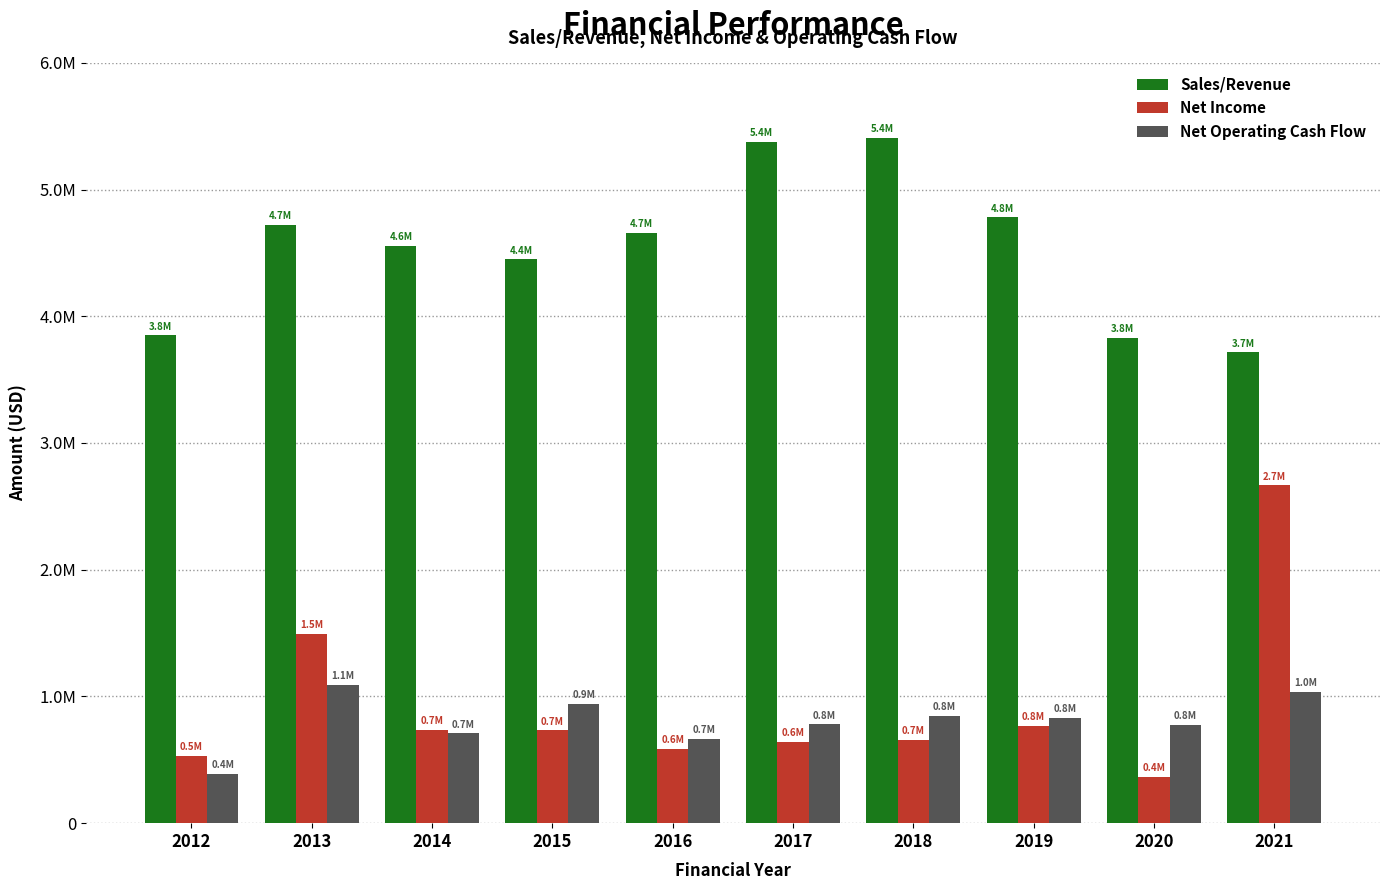

What is the sum of the Net Operating Cash Flow values at 2020 and 2014?

1485263